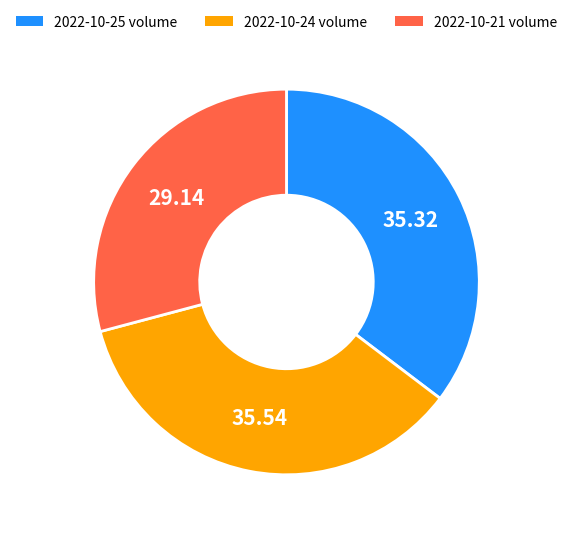

Is the sum of 2022-10-21 volume and 2022-10-24 volume greater than half?

Yes